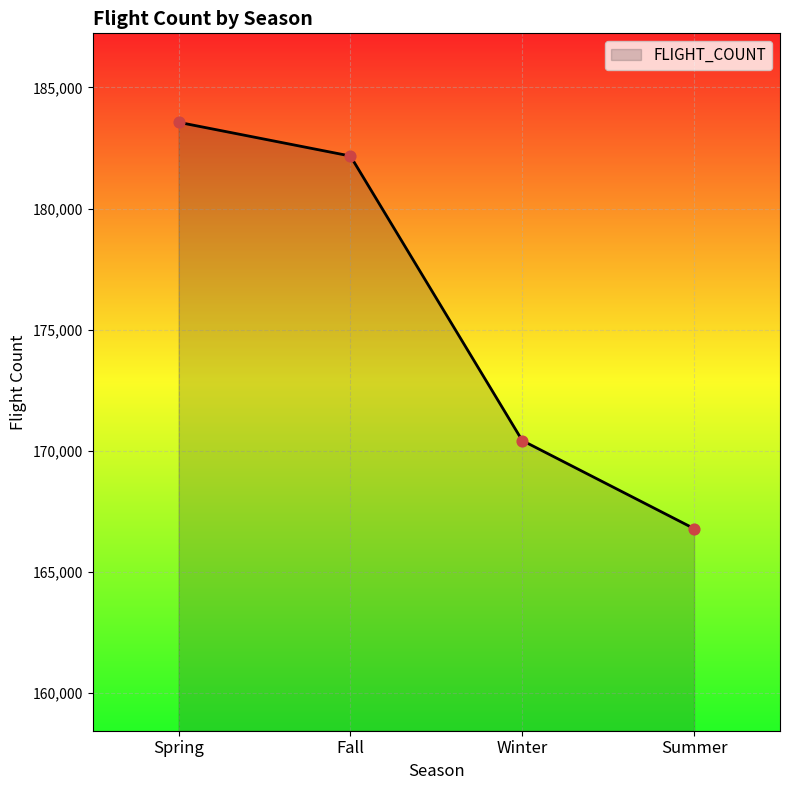

Between Summer and Fall, which is larger?

Fall